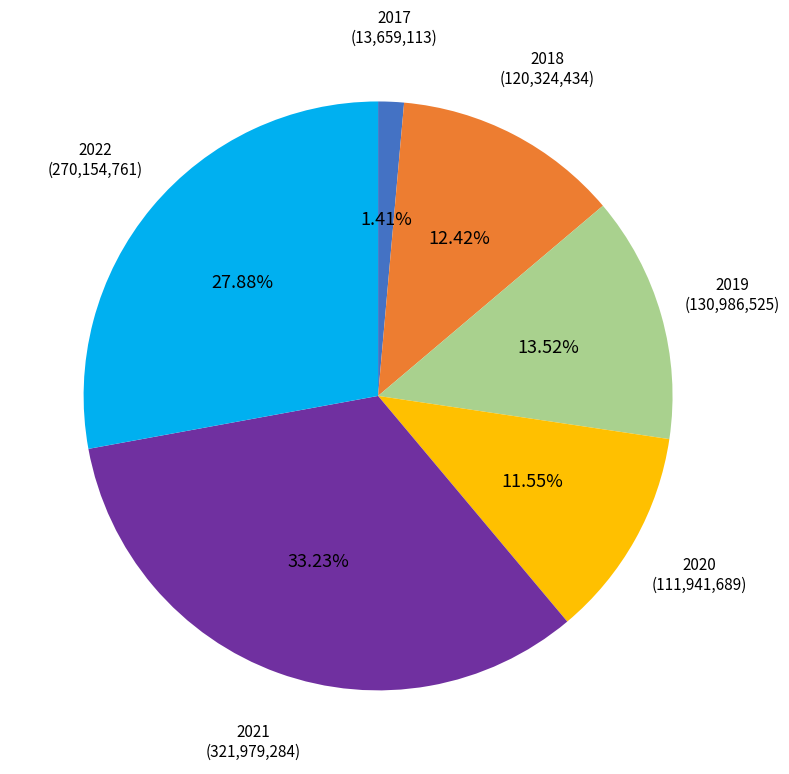

To the nearest percent, what is the combined percentage of 2022 and 2020?

39%